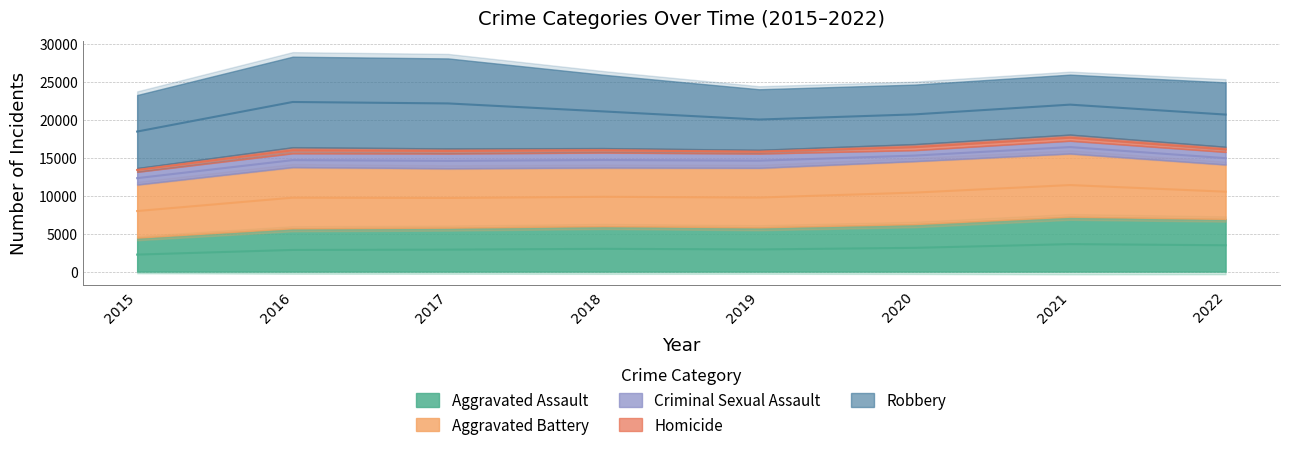

Reading left to right, transcribe all the data shown in this chart.

Aggravated Assault: 4480	5712	5793	6001	5840	6263	7243	6944
Aggravated Battery: 7018	8085	7845	7735	7857	8319	8347	7197
Criminal Sexual Assault: 1666	1817	1940	1969	1872	1448	1678	1652
Homicide: 496	786	672	589	498	787	803	676
Robbery: 9638	11960	11880	9679	7994	7856	7920	8500